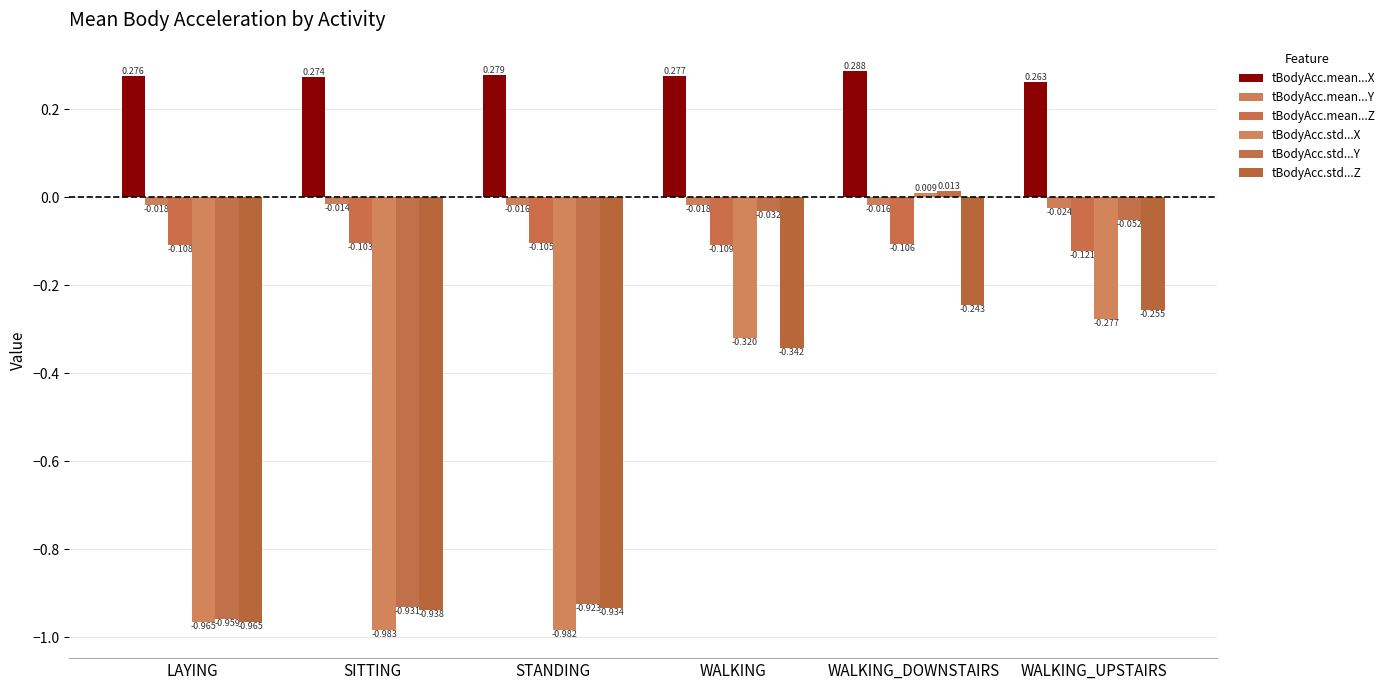

Is it true that tBodyAcc.std...X equals -1.3 at LAYING?

False